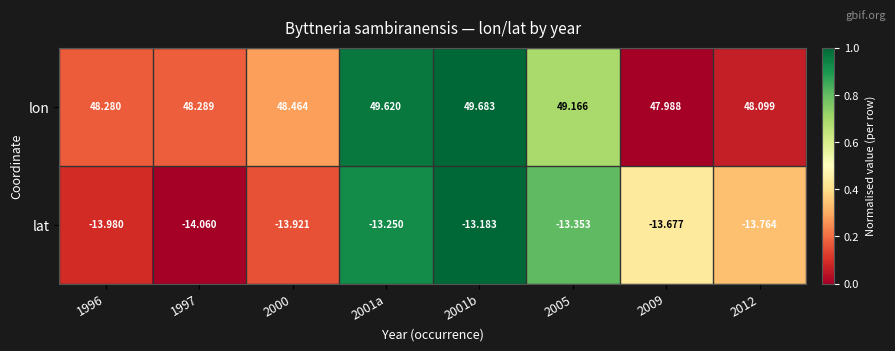

Rank the series at 2000 from highest to lowest value.

lon, lat